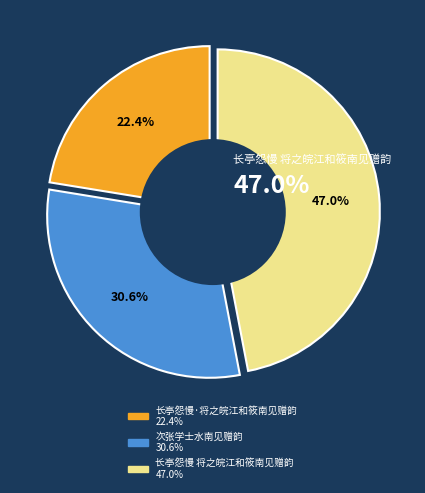

What percentage is the 长亭怨慢·将之皖江和筱南见赠韵 slice, to the nearest percent?

22%